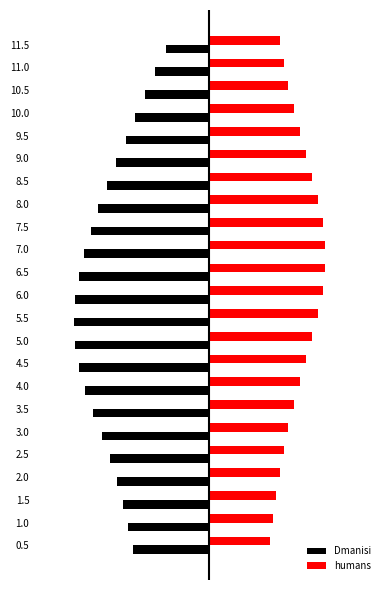

What are all the series names shown in the legend?

Dmanisi, humans